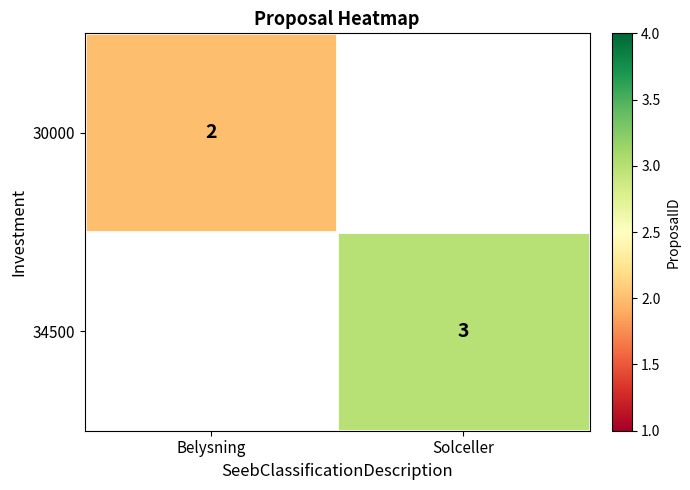

Is it true that 30000 equals 2.7 at Belysning?

False